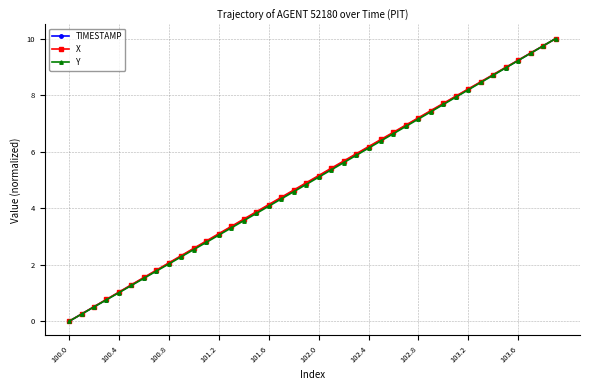

What is the maximum value for Y?

10.0